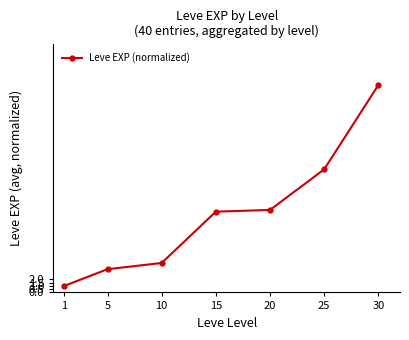

What is the value of the 6th point from the left?

18.9